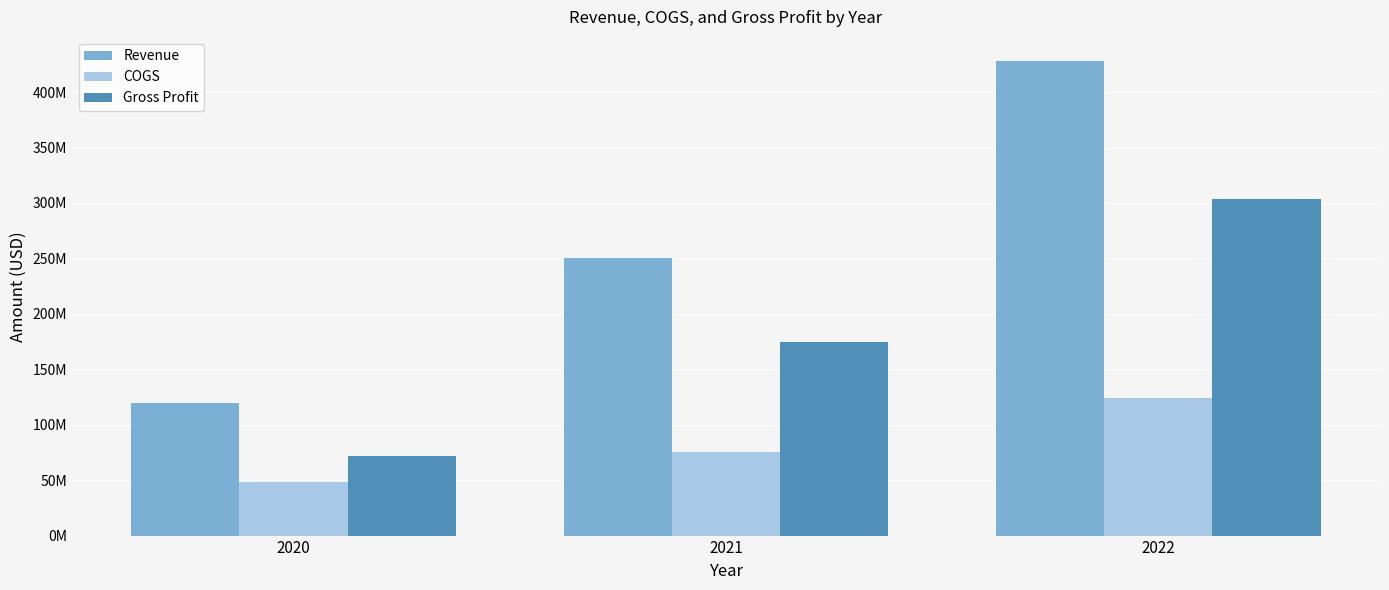

What is the lowest value of the COGS series?

48322000